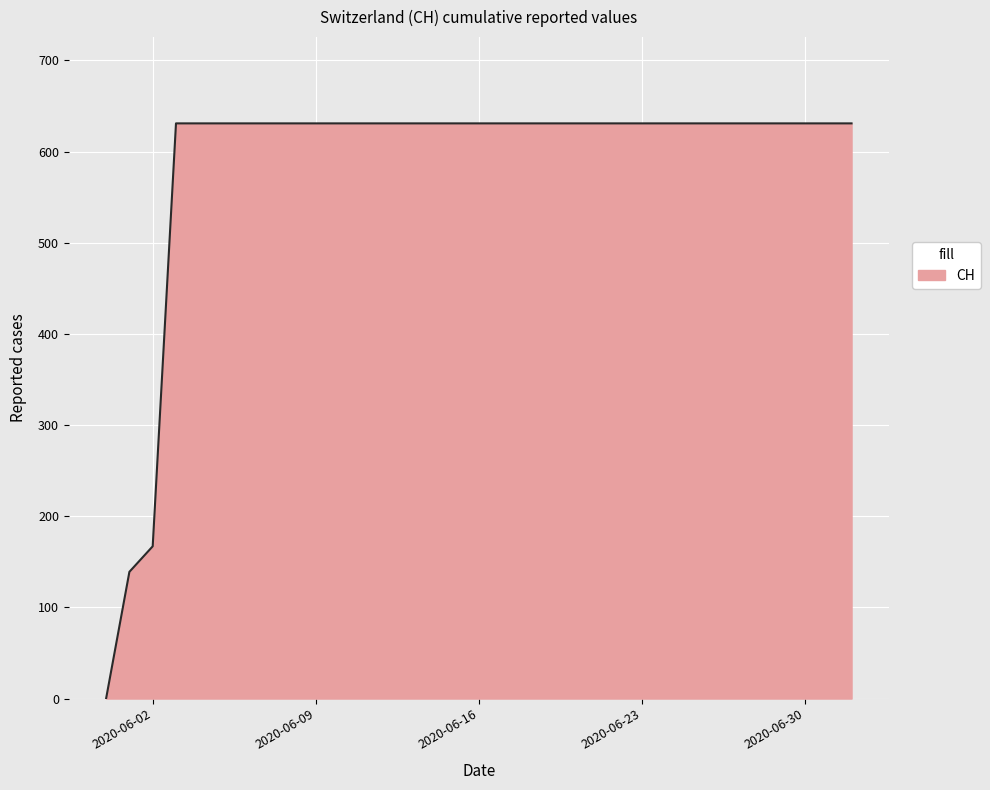

What is the difference between the maximum and minimum values?

631